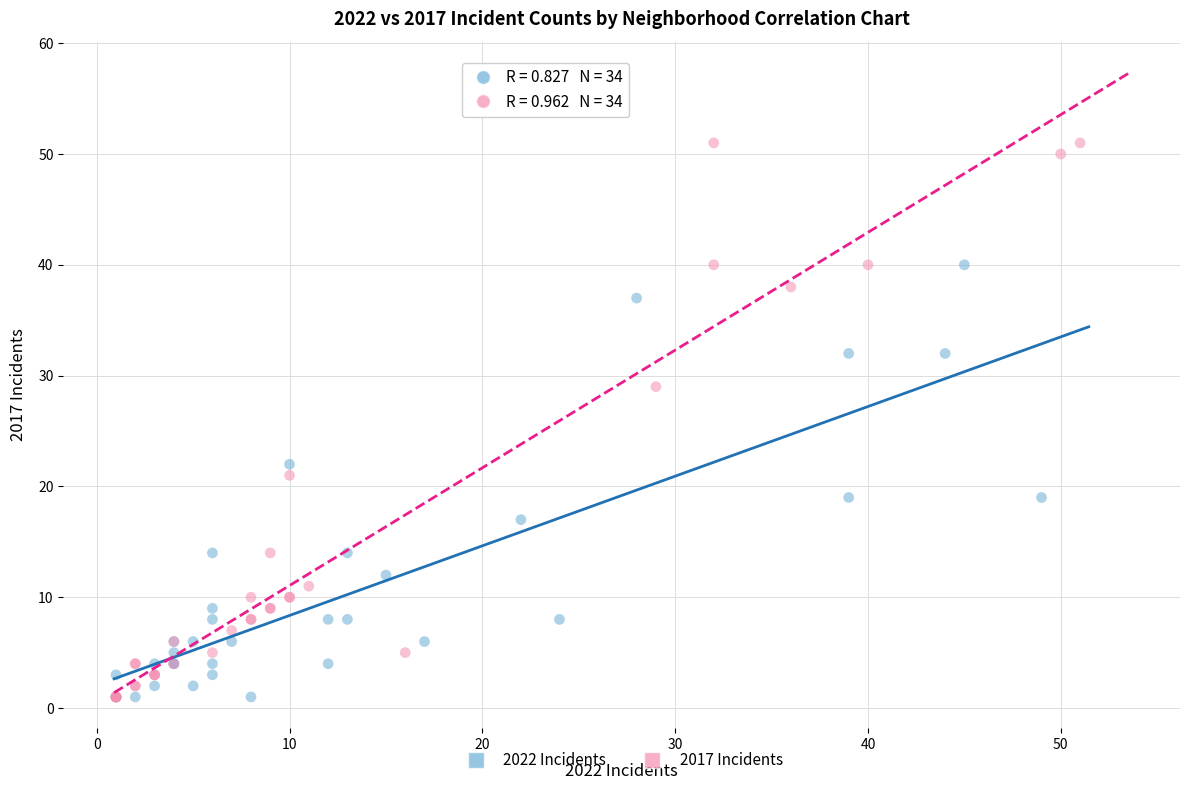

Which series has the widest spread of Y values?

2017 Incidents